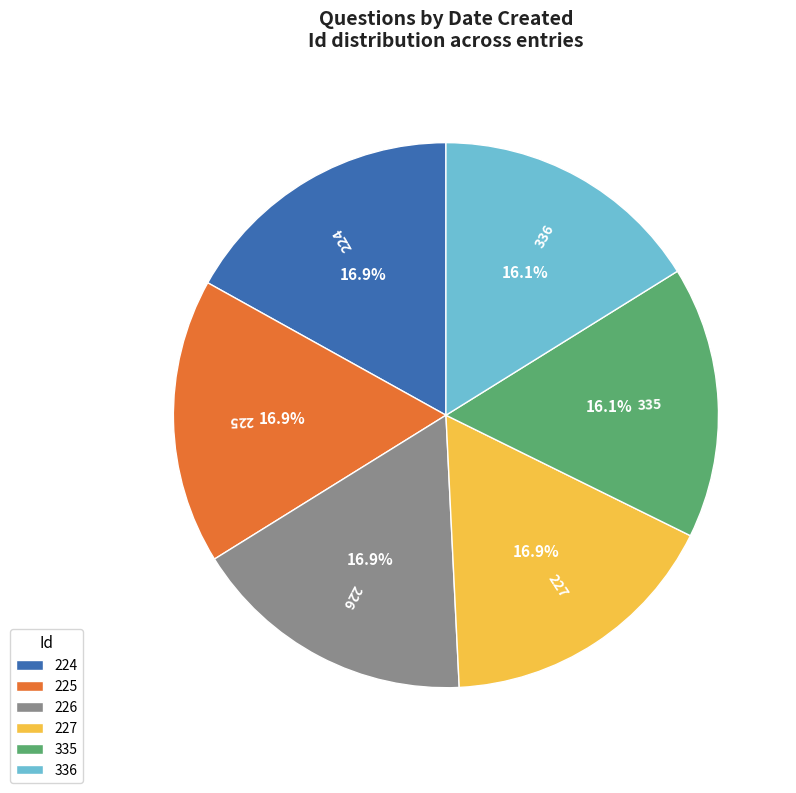

Count the number of slices in the pie.

6